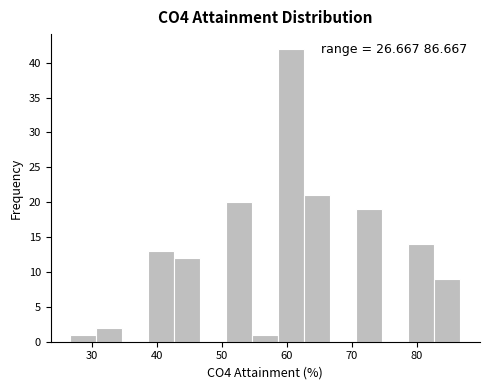

Which range on the x-axis has the tallest bar?

59 to 63